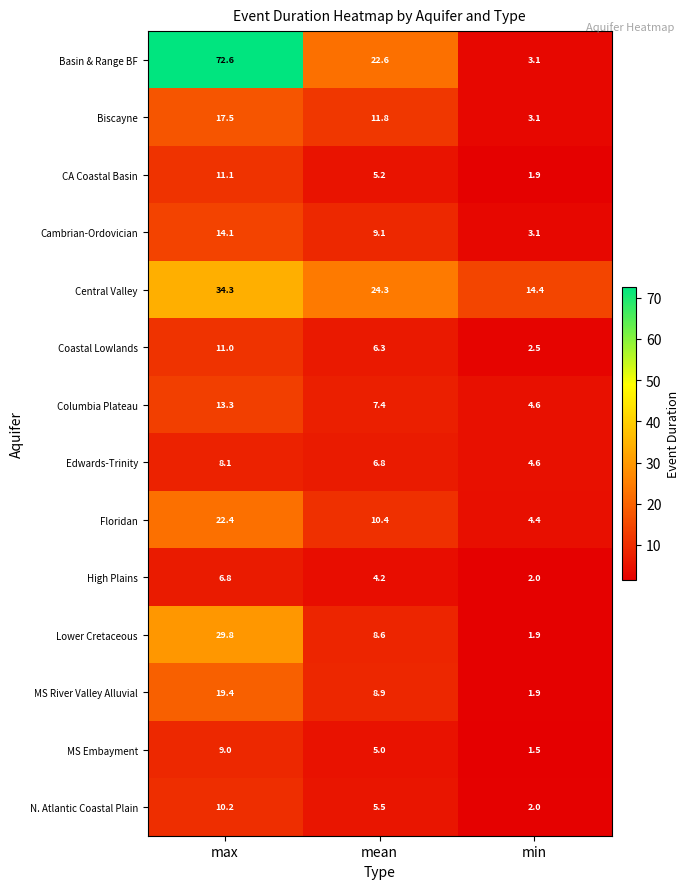

Is it true that Basin & Range BF equals 3.1 at min?

True